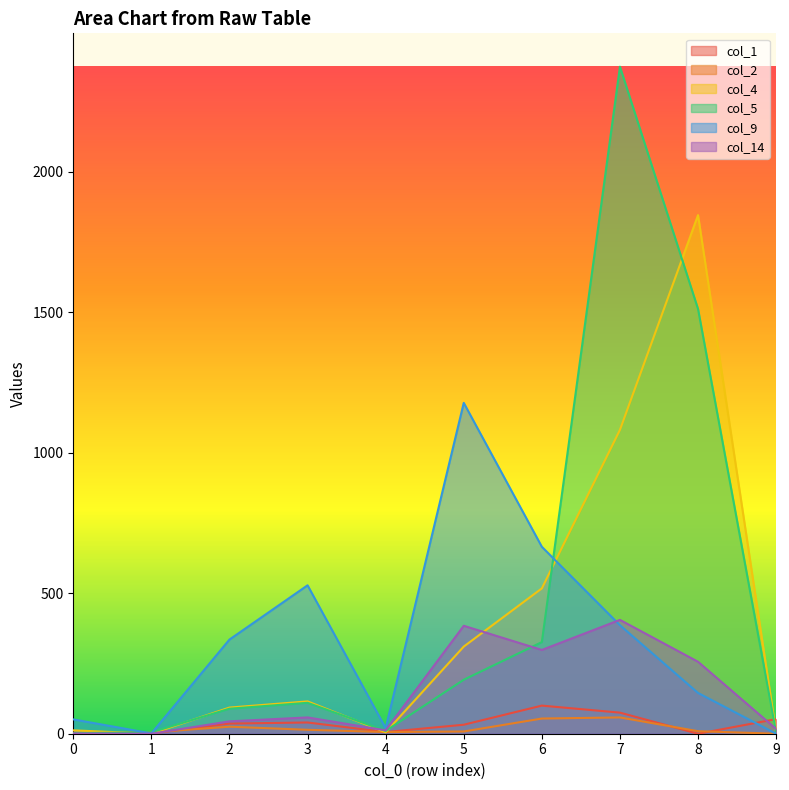

What is the maximum value for col_9?

1177